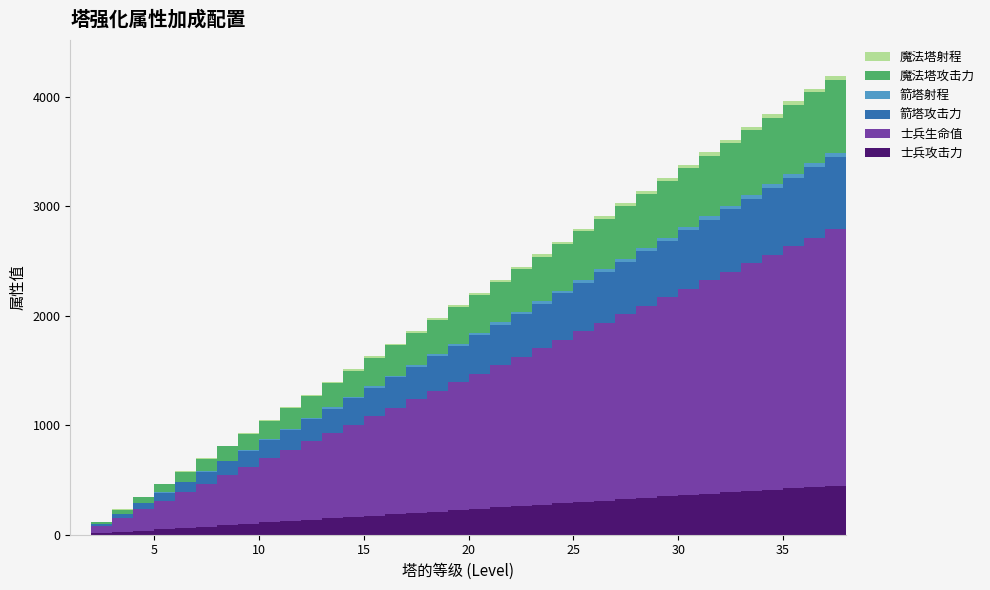

Reading left to right, extract all data points from this chart.

士兵攻击力: 1=0.0	2=12.0	3=24.5	4=37.0	5=49.5	6=62.0	7=74.5	8=87.0	9=99.5	10=112.0	11=124.5	12=137.0	13=149.5	14=162.0	15=174.5	16=187.0	17=199.5	18=212.0	19=224.5	20=237.0	21=249.5	22=262.0	23=274.5	24=287.0	25=299.5	26=312.0	27=324.5	28=337.0	29=349.5	30=362.0	31=374.5	32=387.0	33=399.5	34=412.0	35=424.5	36=437.0	37=449.5	38=462.0
士兵生命值: 1=0.0	2=65.0	3=130.0	4=195.0	5=260.0	6=325.0	7=390.0	8=455.0	9=520.0	10=585.0	11=650.0	12=715.0	13=780.0	14=845.0	15=910.0	16=975.0	17=1040.0	18=1105.0	19=1170.0	20=1235.0	21=1300.0	22=1365.0	23=1430.0	24=1495.0	25=1560.0	26=1625.0	27=1690.0	28=1755.0	29=1820.0	30=1885.0	31=1950.0	32=2015.0	33=2080.0	34=2145.0	35=2210.0	36=2275.0	37=2340.0	38=2405.0
箭塔攻击力: 1=0.0	2=18.0	3=36.5	4=55.0	5=73.5	6=92.0	7=110.5	8=129.0	9=147.5	10=166.0	11=184.5	12=203.0	13=221.5	14=240.0	15=258.5	16=277.0	17=295.5	18=314.0	19=332.5	20=351.0	21=369.5	22=388.0	23=406.5	24=425.0	25=443.5	26=462.0	27=480.5	28=499.0	29=517.5	30=536.0	31=554.5	32=573.0	33=591.5	34=610.0	35=628.5	36=647.0	37=665.5	38=684.0
箭塔射程: 1=0.0	2=1.0	3=2.0	4=3.0	5=4.0	6=5.0	7=6.0	8=7.0	9=8.0	10=9.0	11=10.0	12=11.0	13=12.0	14=13.0	15=14.0	16=15.0	17=16.0	18=17.0	19=18.0	20=19.0	21=20.0	22=21.0	23=22.0	24=23.0	25=24.0	26=25.0	27=26.0	28=27.0	29=28.0	30=29.0	31=30.0	32=31.0	33=32.0	34=33.0	35=34.0	36=35.0	37=36.0	38=37.0
魔法塔攻击力: 1=0.0	2=18.0	3=36.5	4=55.0	5=73.5	6=92.0	7=110.5	8=129.0	9=147.5	10=166.0	11=184.5	12=203.0	13=221.5	14=240.0	15=258.5	16=277.0	17=295.5	18=314.0	19=332.5	20=351.0	21=369.5	22=388.0	23=406.5	24=425.0	25=443.5	26=462.0	27=480.5	28=499.0	29=517.5	30=536.0	31=554.5	32=573.0	33=591.5	34=610.0	35=628.5	36=647.0	37=665.5	38=684.0
魔法塔射程: 1=0.0	2=1.0	3=2.0	4=3.0	5=4.0	6=5.0	7=6.0	8=7.0	9=8.0	10=9.0	11=10.0	12=11.0	13=12.0	14=13.0	15=14.0	16=15.0	17=16.0	18=17.0	19=18.0	20=19.0	21=20.0	22=21.0	23=22.0	24=23.0	25=24.0	26=25.0	27=26.0	28=27.0	29=28.0	30=29.0	31=30.0	32=31.0	33=32.0	34=33.0	35=34.0	36=35.0	37=36.0	38=37.0